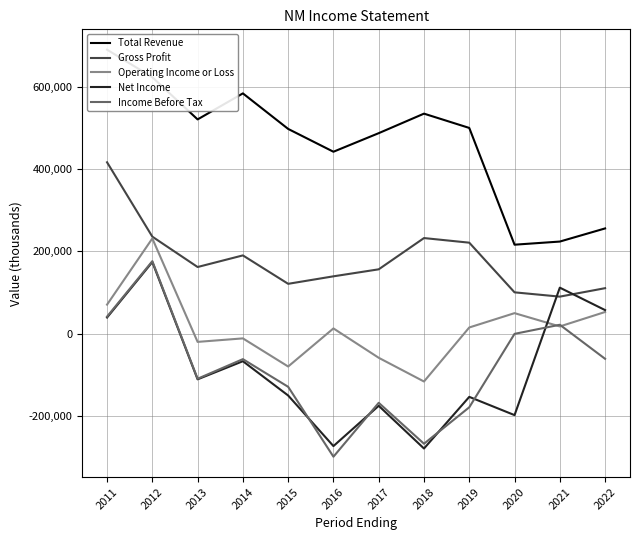

The Operating Income or Loss series shows 19734 at 2016. True or false?

False